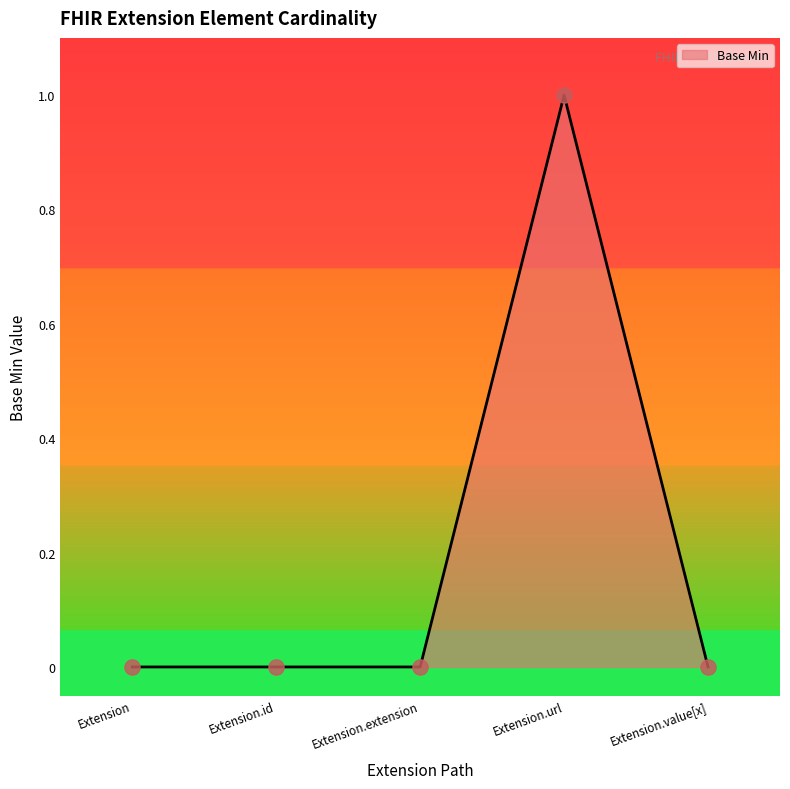

Which has a higher value, Extension.url or Extension.value[x]?

Extension.url